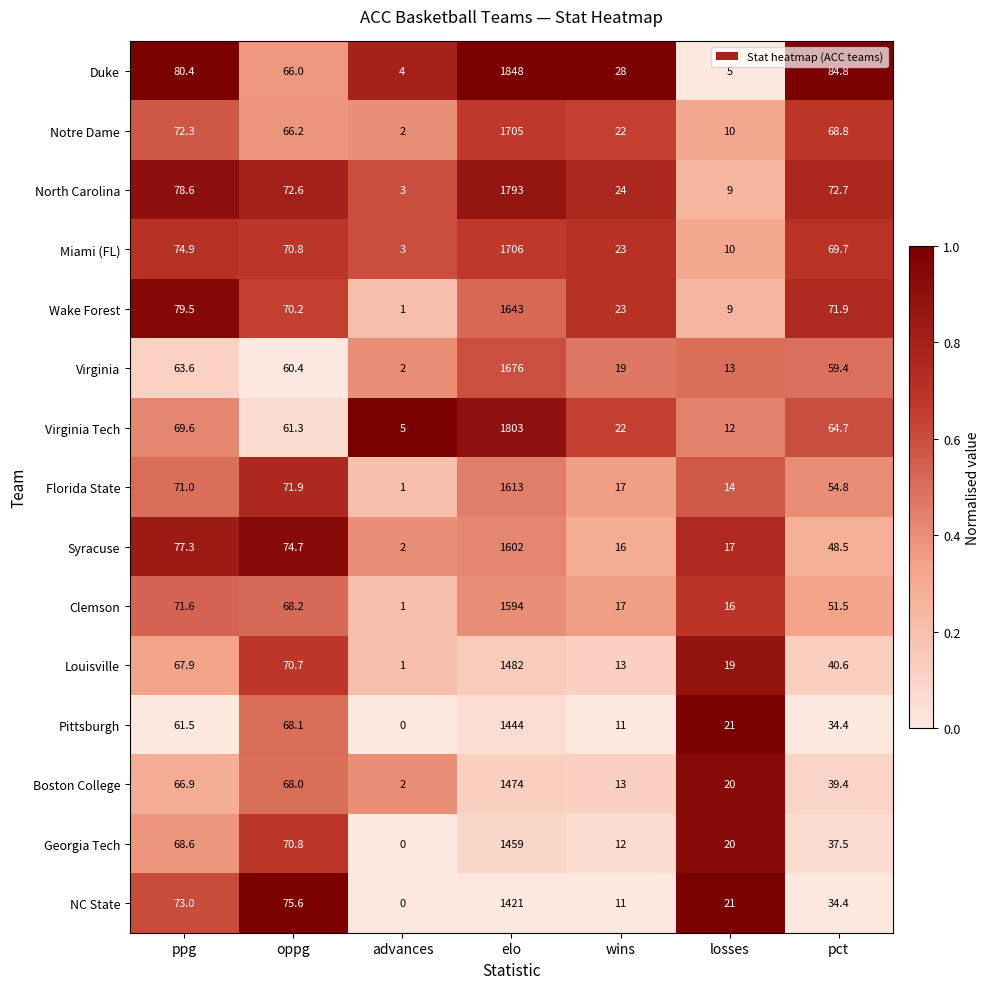

Rank the series by their maximum value, from lowest to highest.

NC State, Pittsburgh, Georgia Tech, Boston College, Louisville, Clemson, Syracuse, Florida State, Wake Forest, Virginia, Notre Dame, Miami (FL), North Carolina, Virginia Tech, Duke